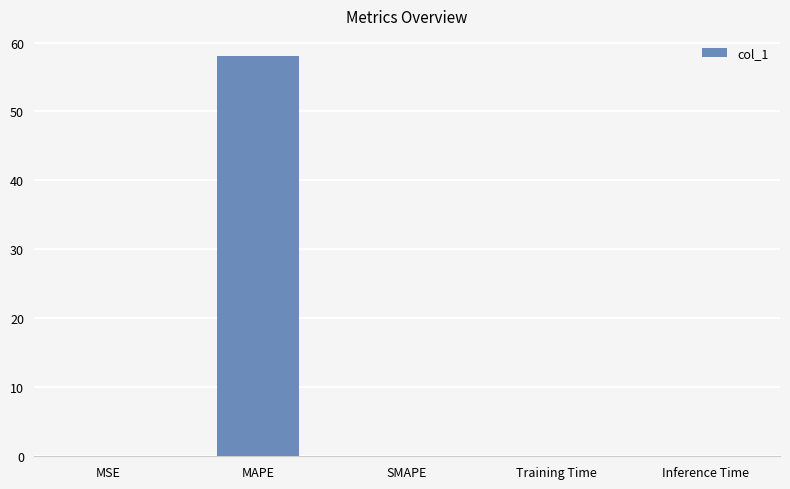

The chart shows a value of 0.0 at Inference Time. True or false?

True